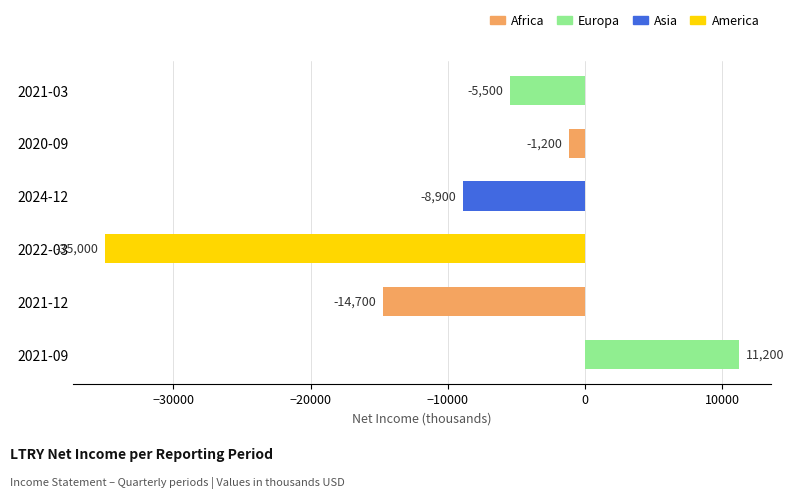

What is the change in value from 2022-03 to 2021-09?

+46200